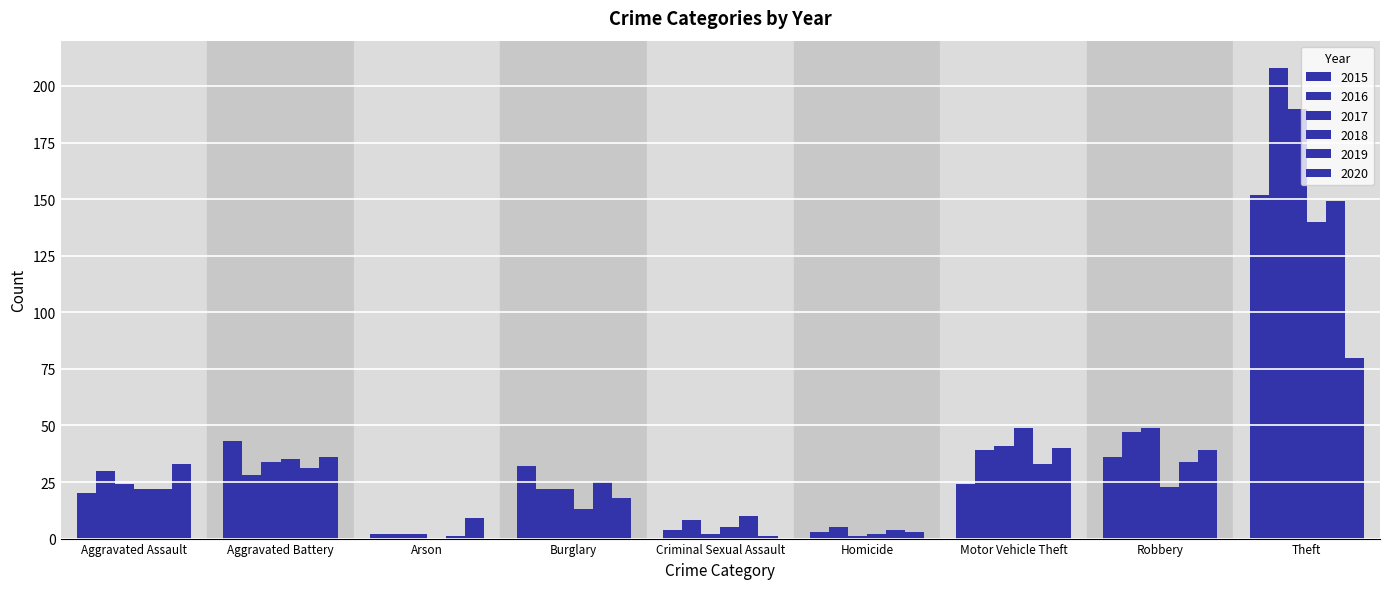

How many series are shown in this chart?

6